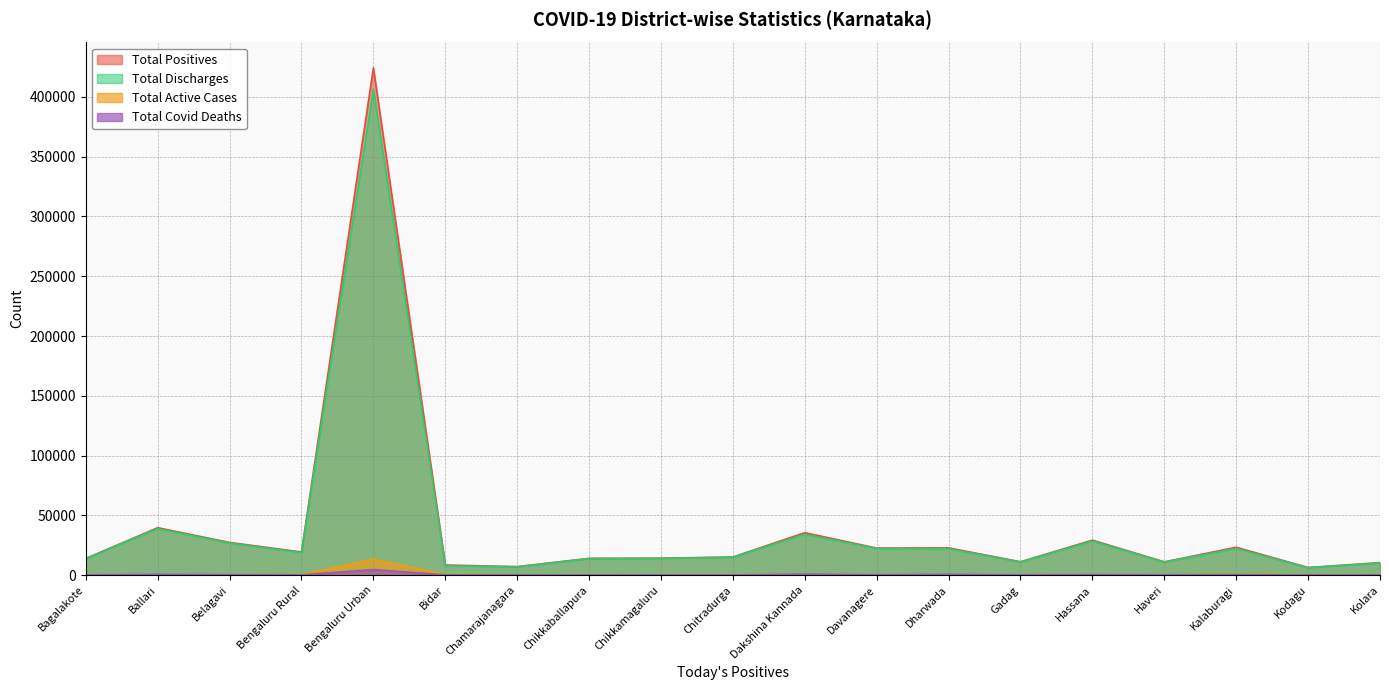

What is the label of the 19th point from the right?

Bagalakote